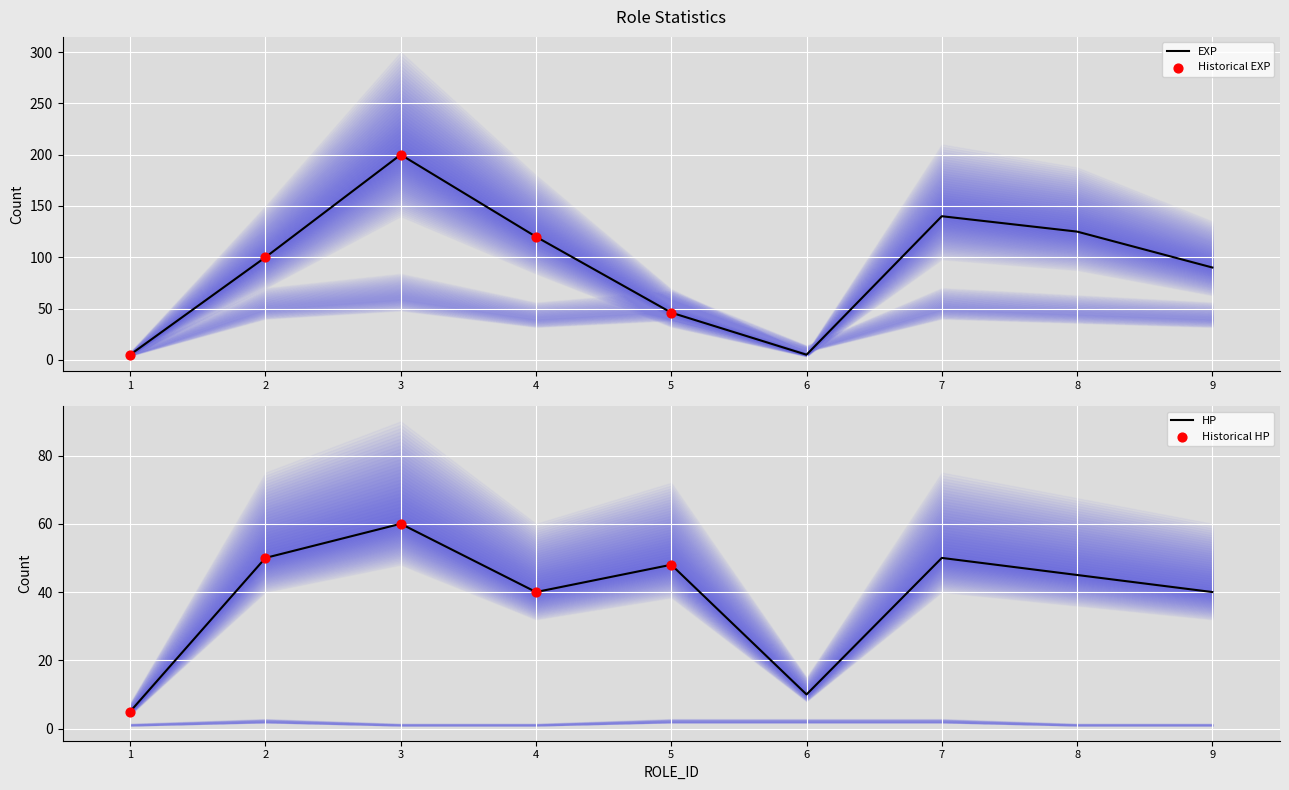

Which series has the widest spread of Y values?

EXP